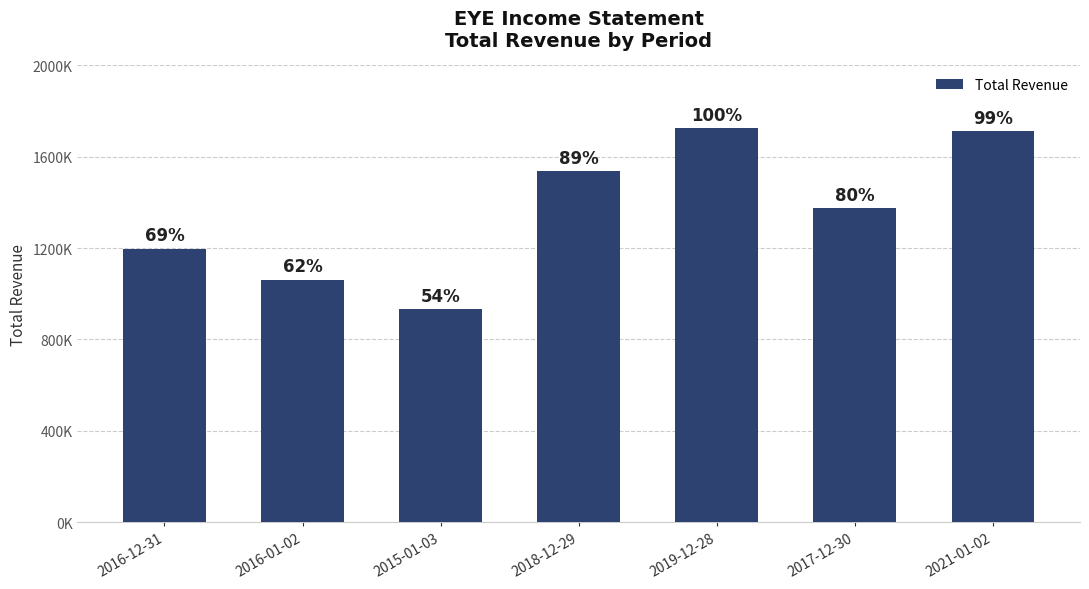

Reading left to right, what are all the values shown in this chart?

2016-12-31=1196200	2016-01-02=1062500	2015-01-03=932700	2018-12-29=1536900	2019-12-28=1724300	2017-12-30=1375300	2021-01-02=1711800